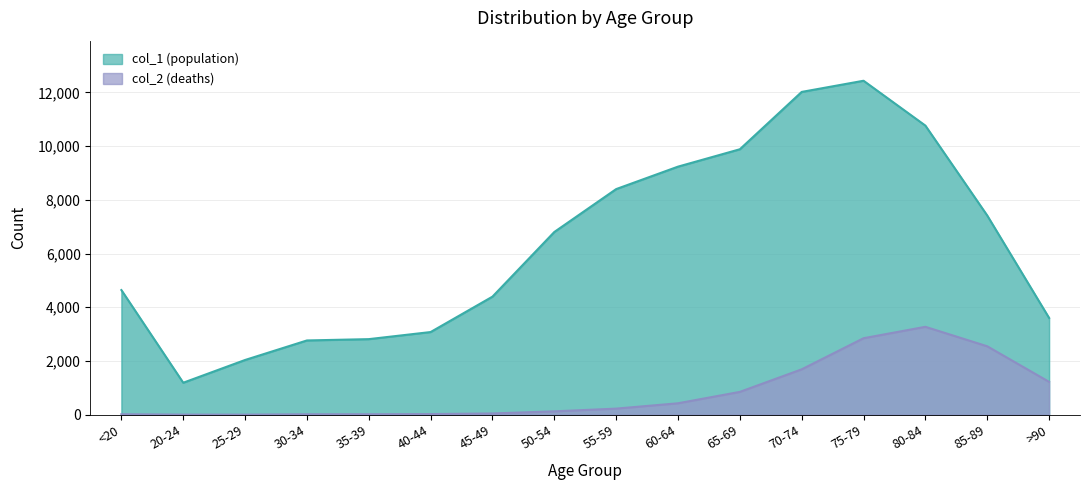

What are all the series names shown in the legend?

col_1 (population), col_2 (deaths)